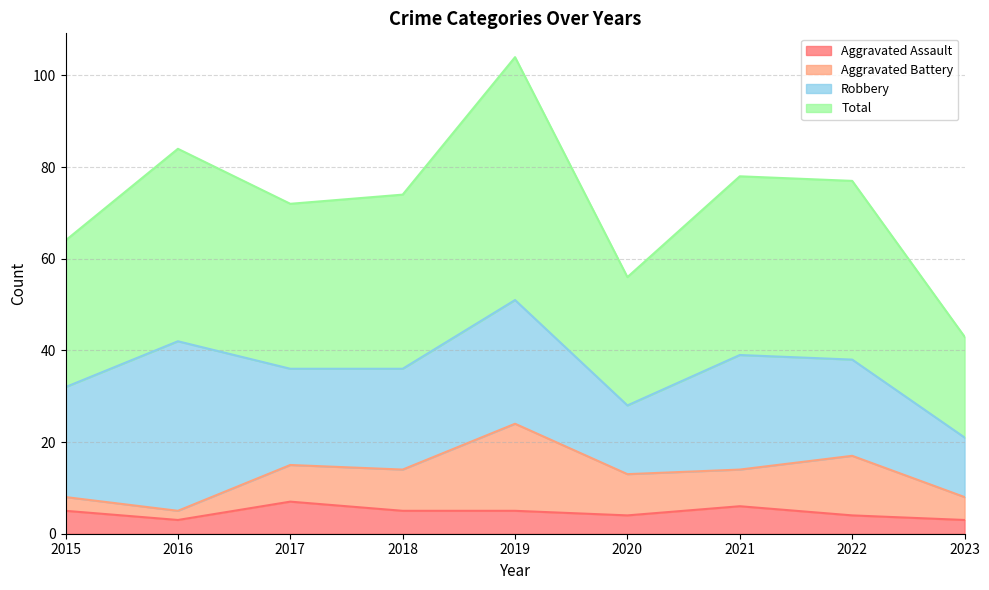

Where does the Aggravated Assault series first go above 5?

2017